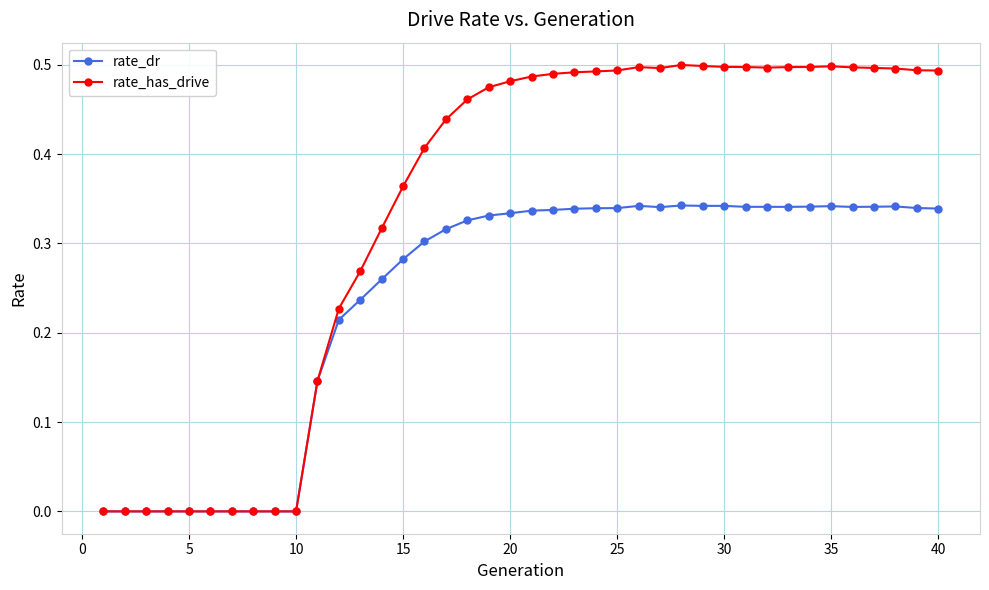

Rank the series by their average value, from lowest to highest.

rate_dr, rate_has_drive